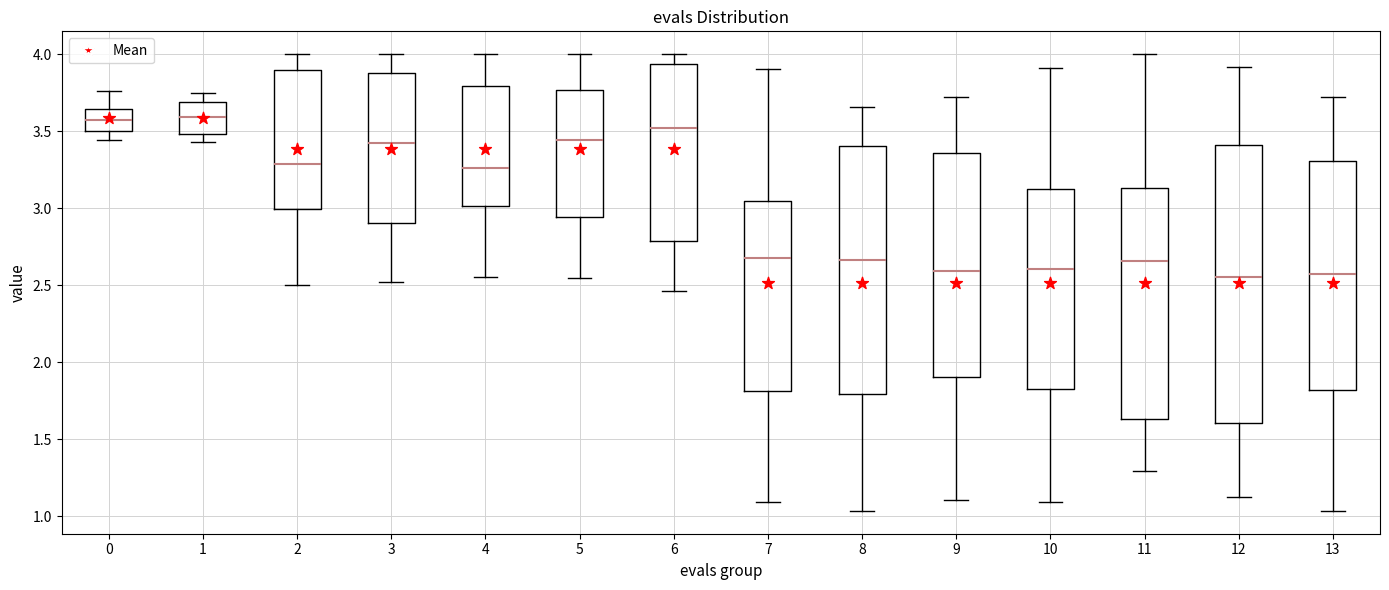

Reading left to right, read every box against the y-axis: the position of its median line, the range the box covers, and the ends of its whiskers. The values are not printed on the chart, so give them approximately, as read against the axis.

0: median 3.55, box 3.50 to 3.65, whiskers 3.45 to 3.75
1: median 3.60, box 3.50 to 3.70, whiskers 3.45 to 3.75
2: median 3.30, box 3.00 to 3.90, whiskers 2.50 to 4.00
3: median 3.45, box 2.90 to 3.90, whiskers 2.50 to 4.00
4: median 3.25, box 3.00 to 3.80, whiskers 2.55 to 4.00
5: median 3.45, box 2.95 to 3.75, whiskers 2.55 to 4.00
6: median 3.50, box 2.80 to 3.95, whiskers 2.45 to 4.00
7: median 2.65, box 1.80 to 3.05, whiskers 1.10 to 3.90
8: median 2.65, box 1.80 to 3.40, whiskers 1.05 to 3.65
9: median 2.60, box 1.90 to 3.35, whiskers 1.10 to 3.70
10: median 2.60, box 1.85 to 3.10, whiskers 1.10 to 3.90
11: median 2.65, box 1.65 to 3.15, whiskers 1.30 to 4.00
12: median 2.55, box 1.60 to 3.40, whiskers 1.10 to 3.90
13: median 2.55, box 1.80 to 3.30, whiskers 1.05 to 3.70